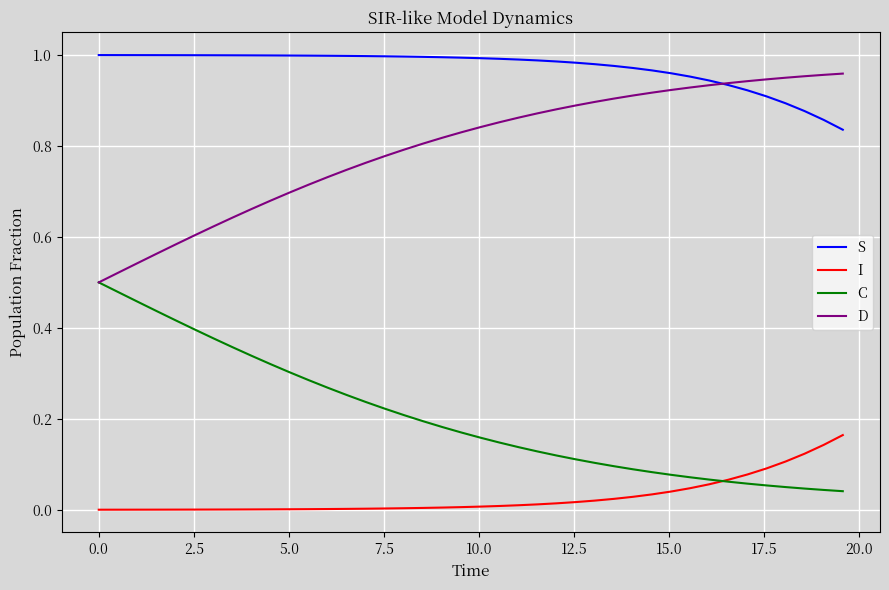

True or false: D and I intersect in this chart.

False